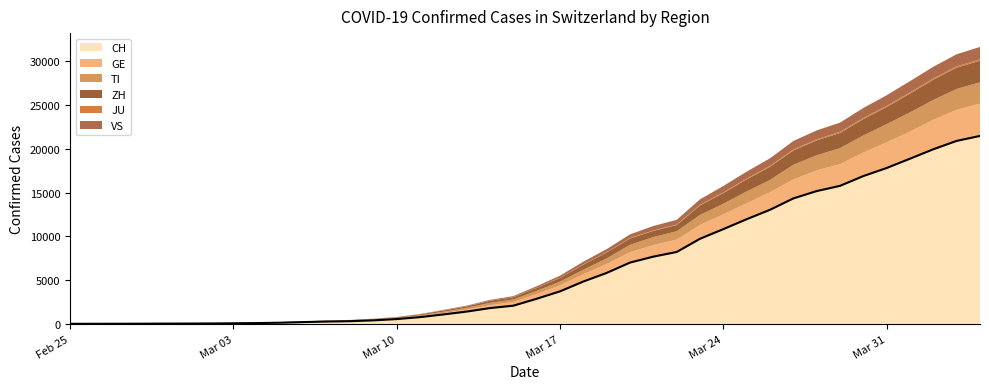

How many values in the CH series exceed 2862?

19